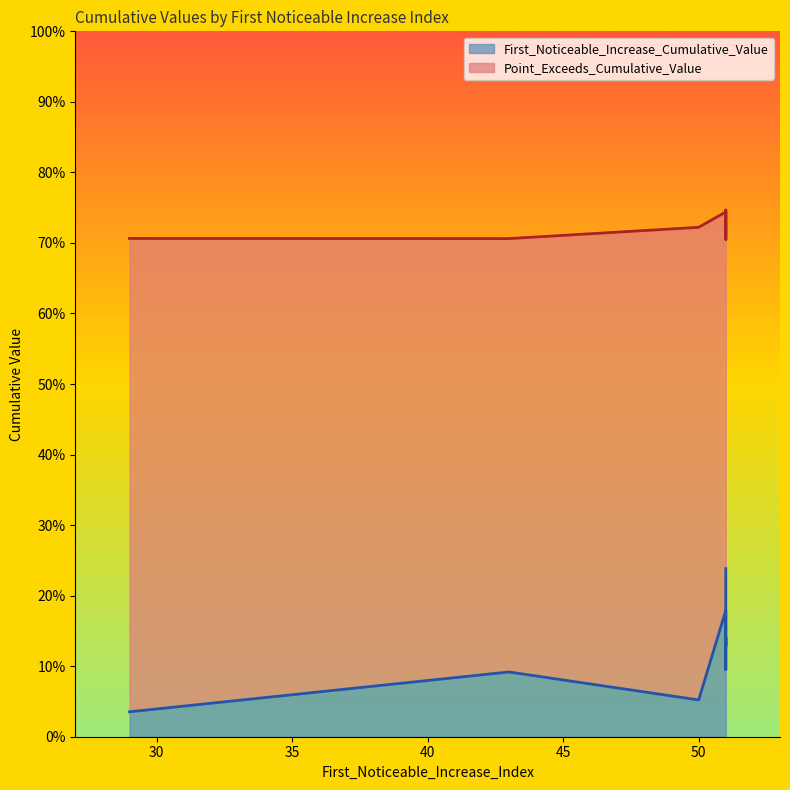

Which category has the lowest value across all series?

29